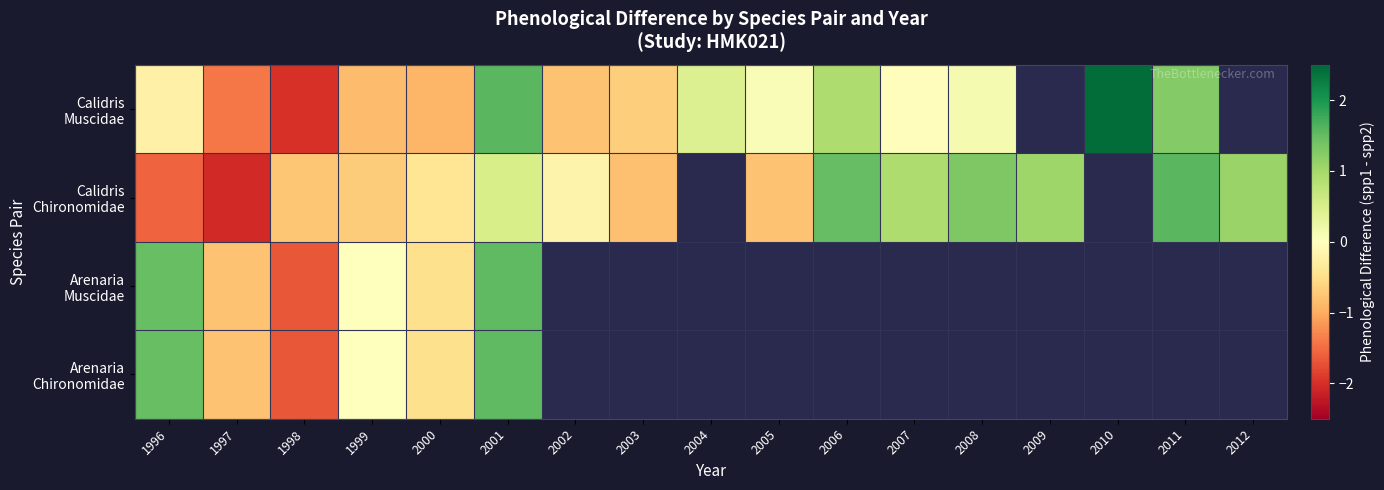

Which series has the widest spread of values?

Calidris Muscidae